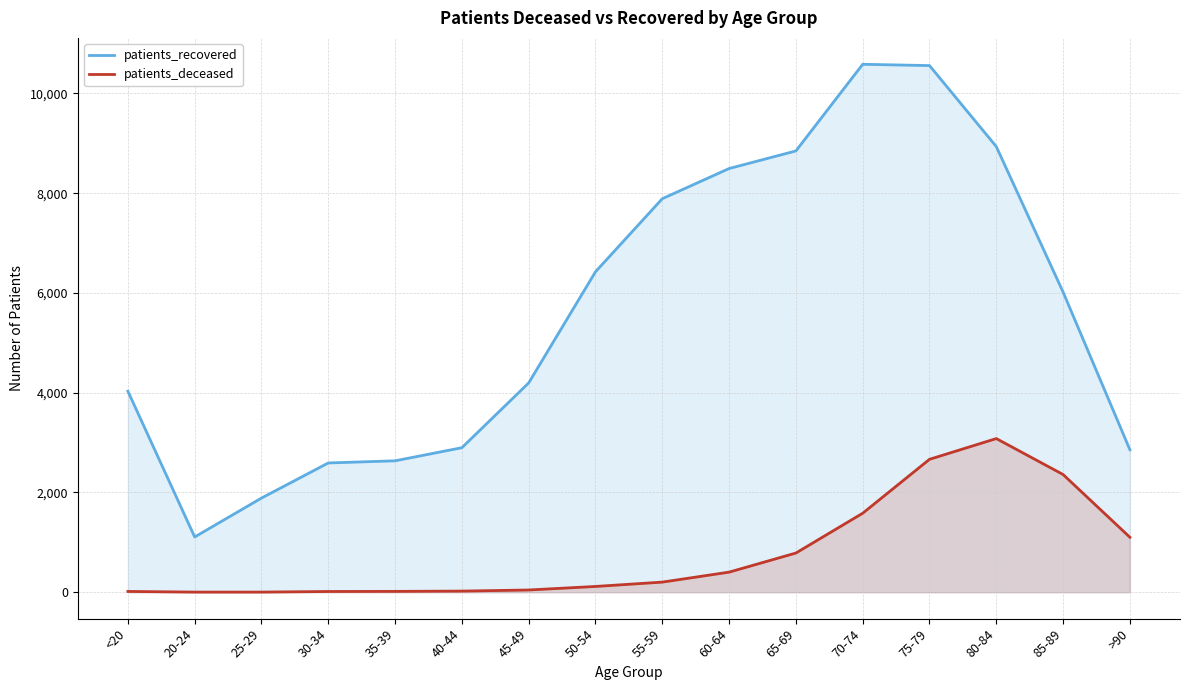

At how many categories does at least one series exceed 3590?

10